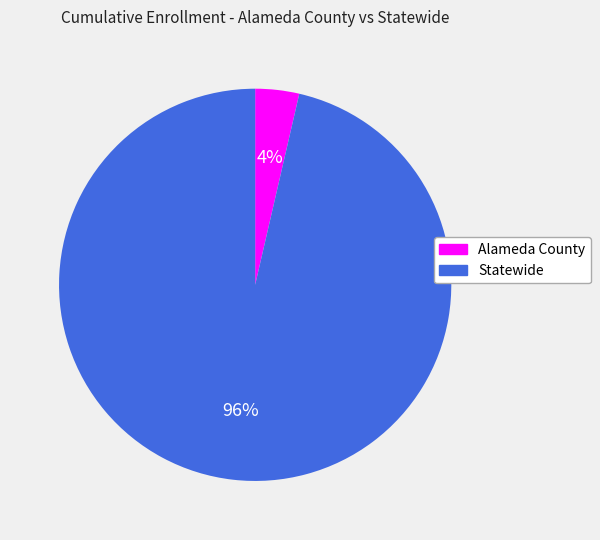

Does Alameda County account for over 50% of the chart?

No